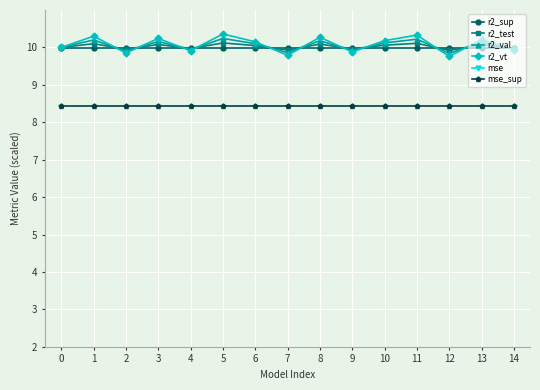

True or false: r2_vt has more than 0 points higher than both neighbors.

True